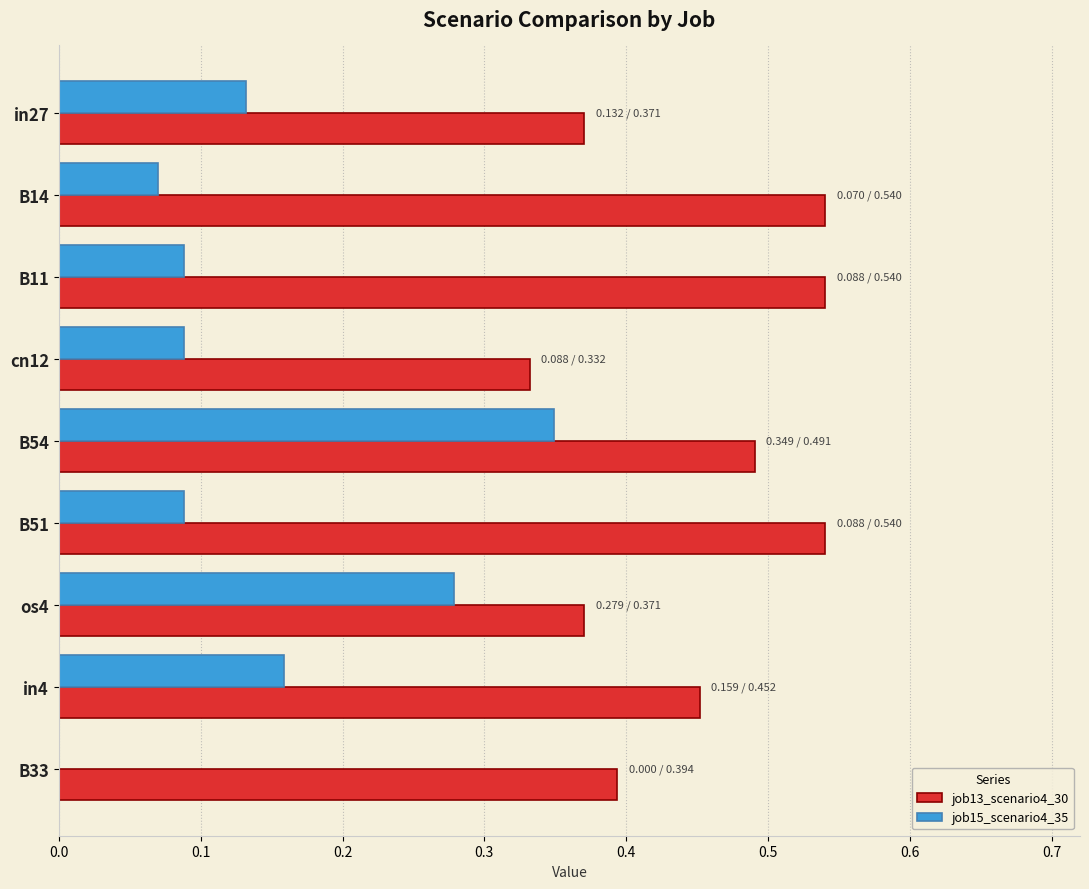

Which category has the highest value in the job15_scenario4_35 series?

B54